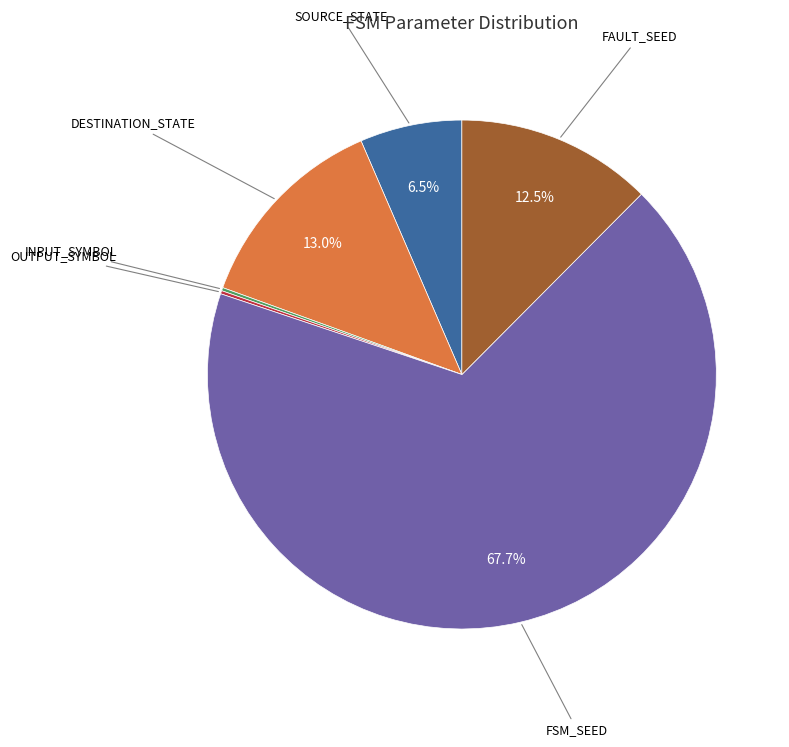

Is there any slice that represents more than half of the pie?

Yes